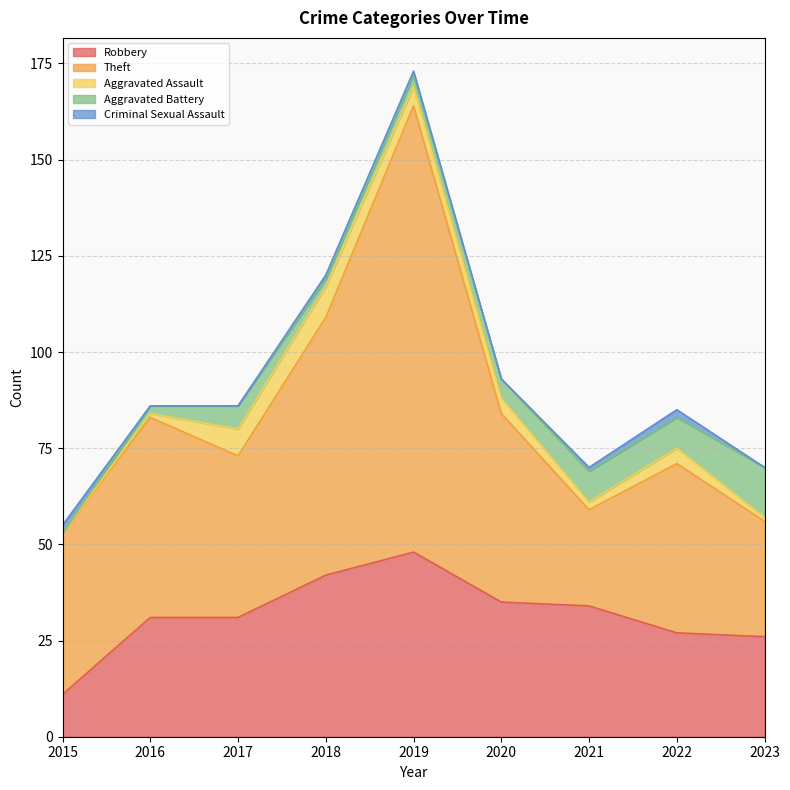

At which label does Criminal Sexual Assault first exceed 1?

2015